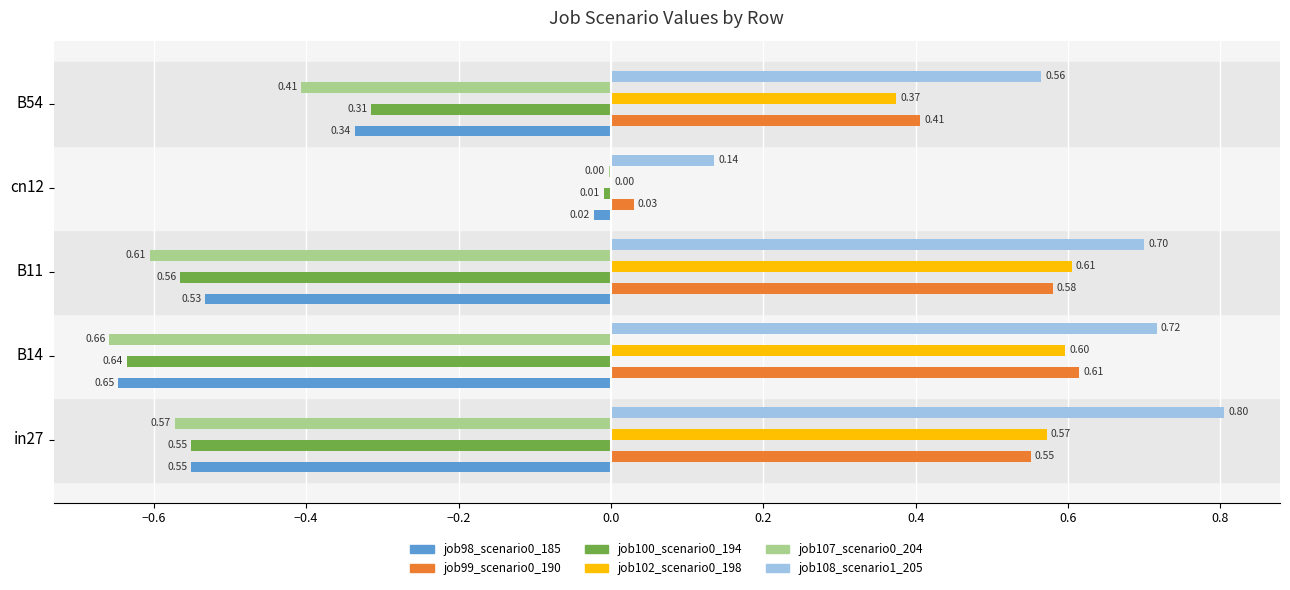

At which label is job108_scenario1_205 closest to 0?

cn12